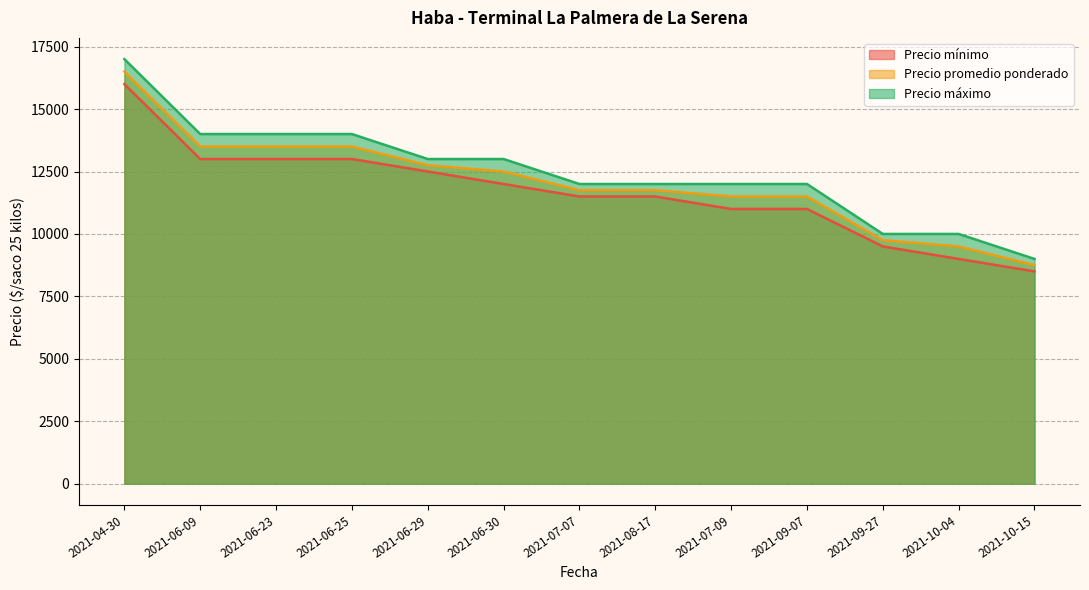

List the series in order of their peak value, lowest first.

Precio mínimo, Precio promedio ponderado, Precio máximo